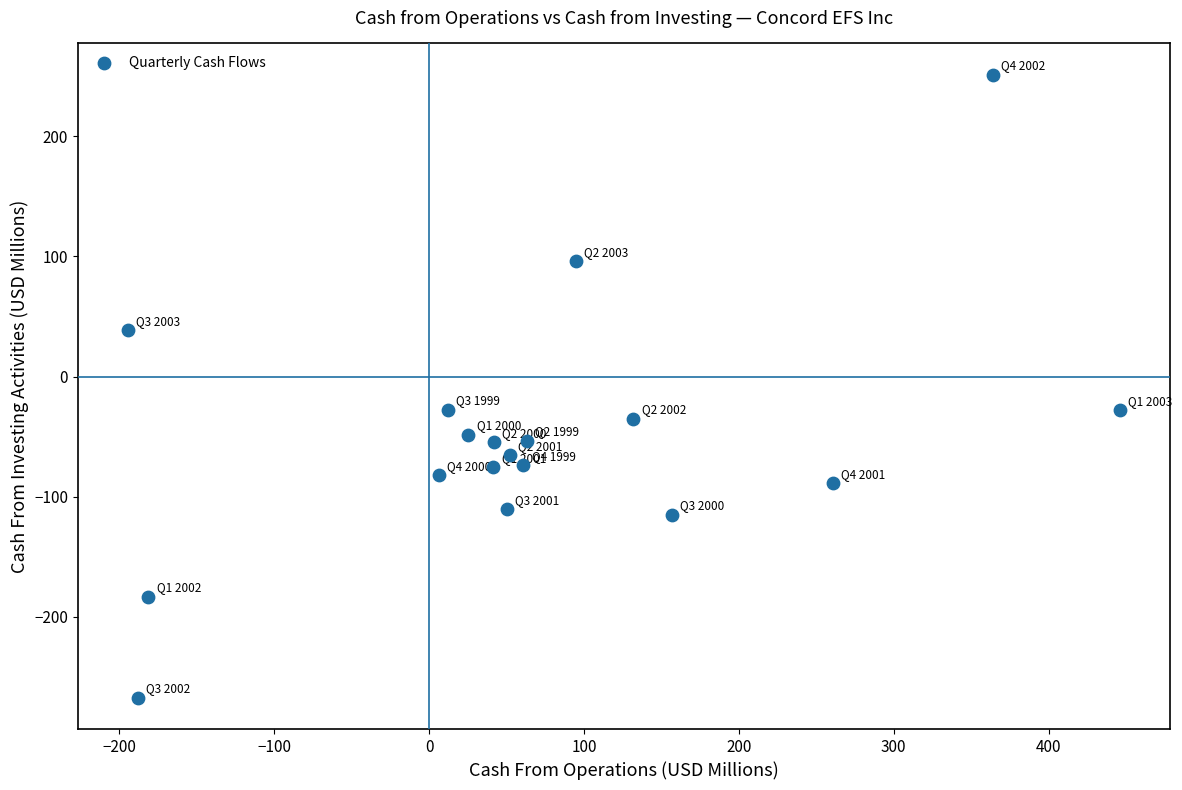

What is the range of Y values (max minus min)?

519.2